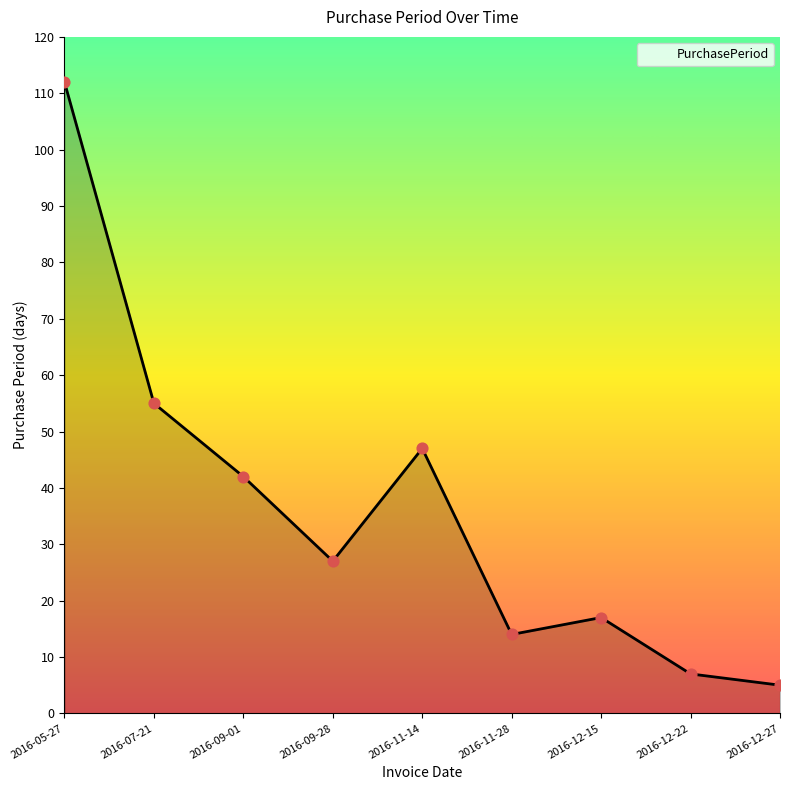

Which has a higher value, 2016-09-01 or 2016-07-21?

2016-07-21